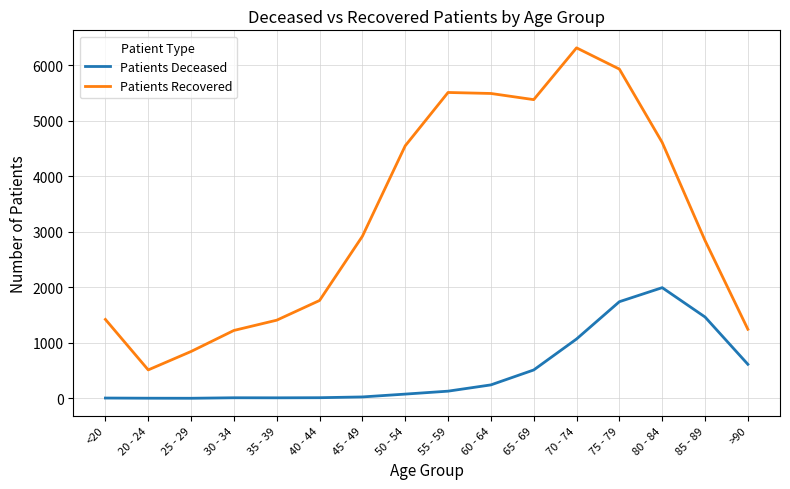

At which label is Patients Deceased closest to 998?

70 - 74